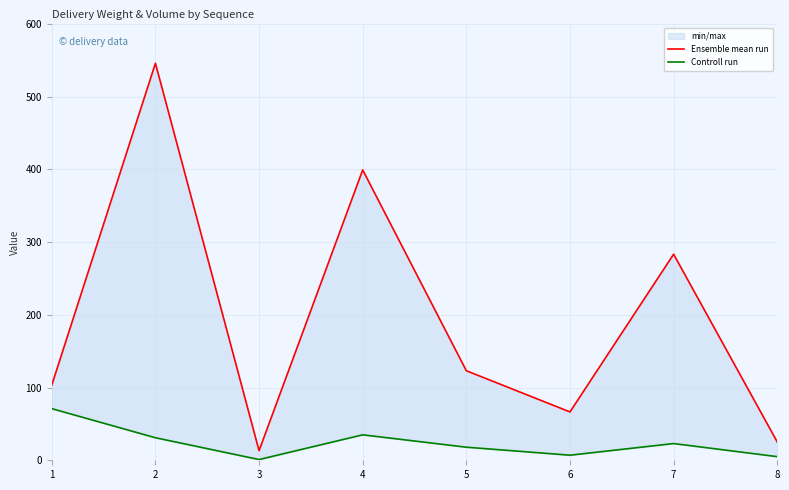

What is the value of the Ensemble mean run point at the 5th from the left?

123.1